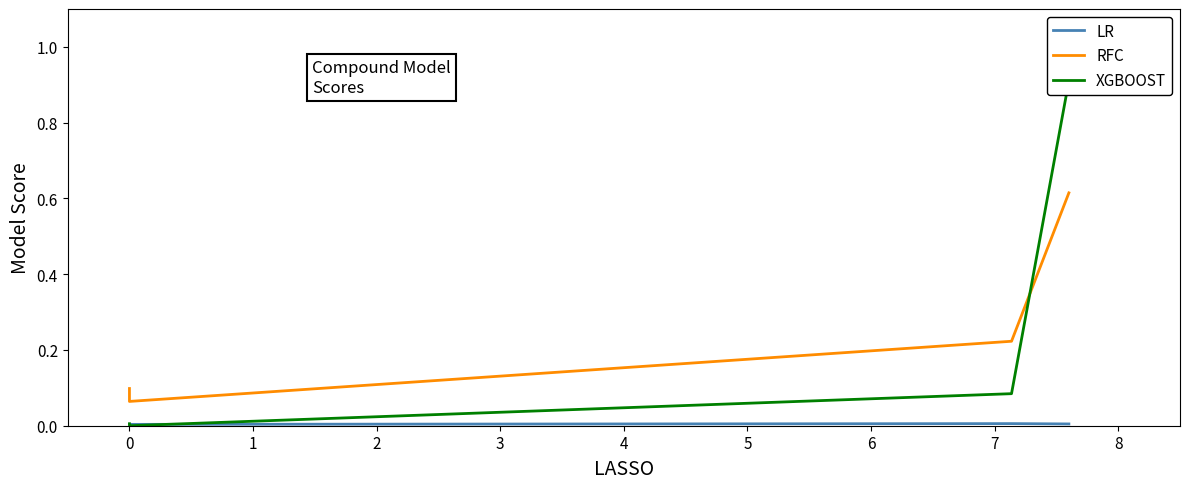

How many times do RFC and XGBOOST cross each other?

1